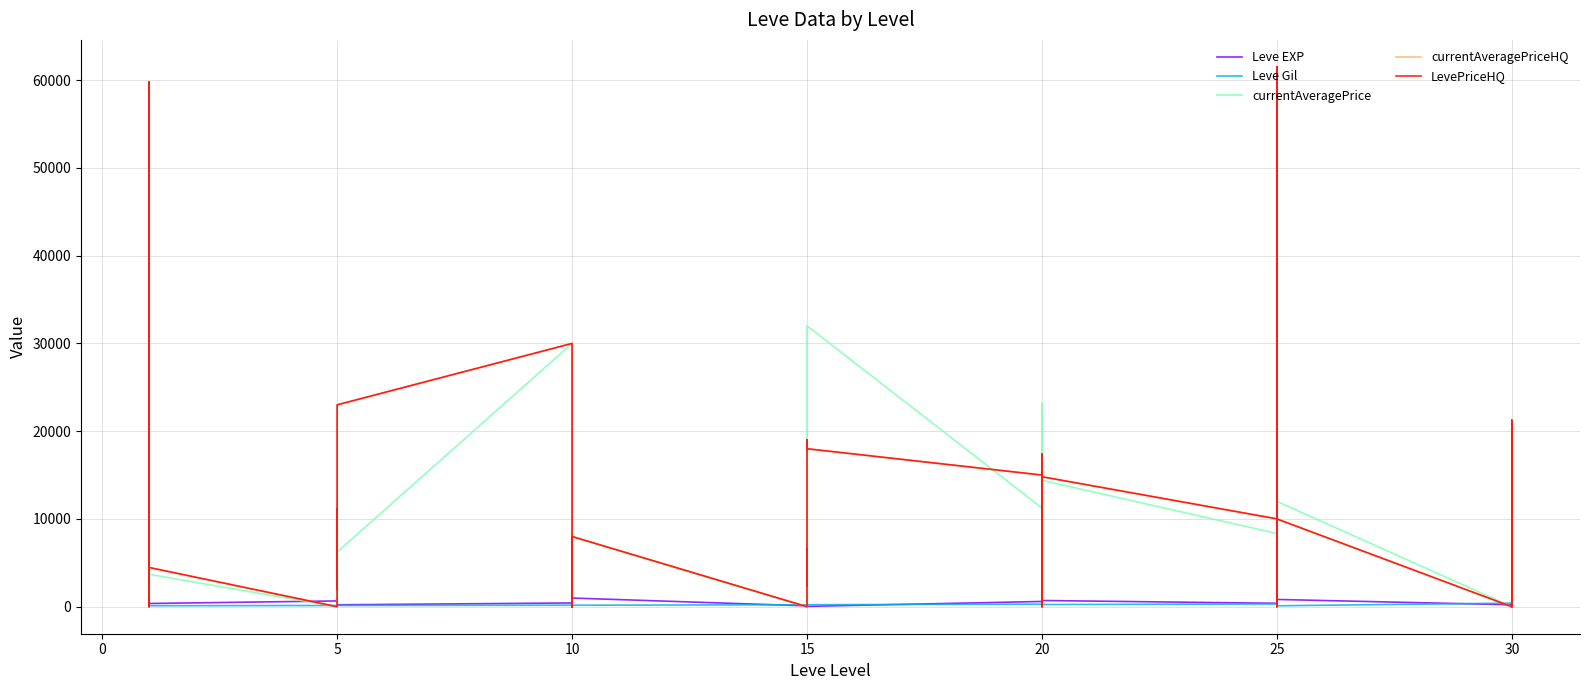

How many values in LevePriceHQ are above zero?

31